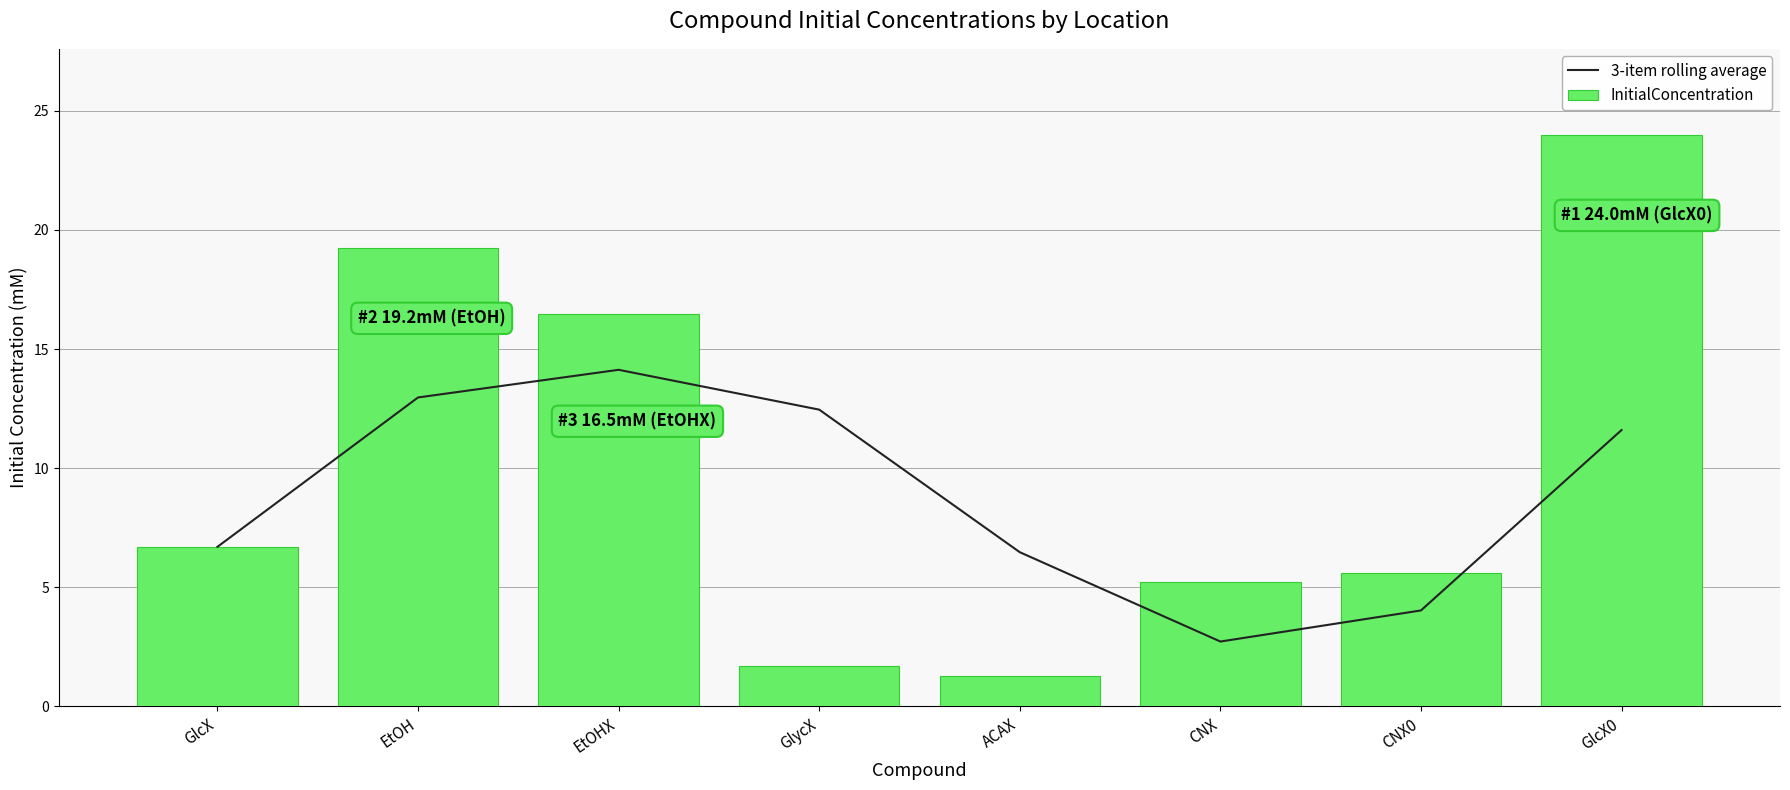

What is the sum of the 3-item rolling average values at CNX and CNX0?

6.8